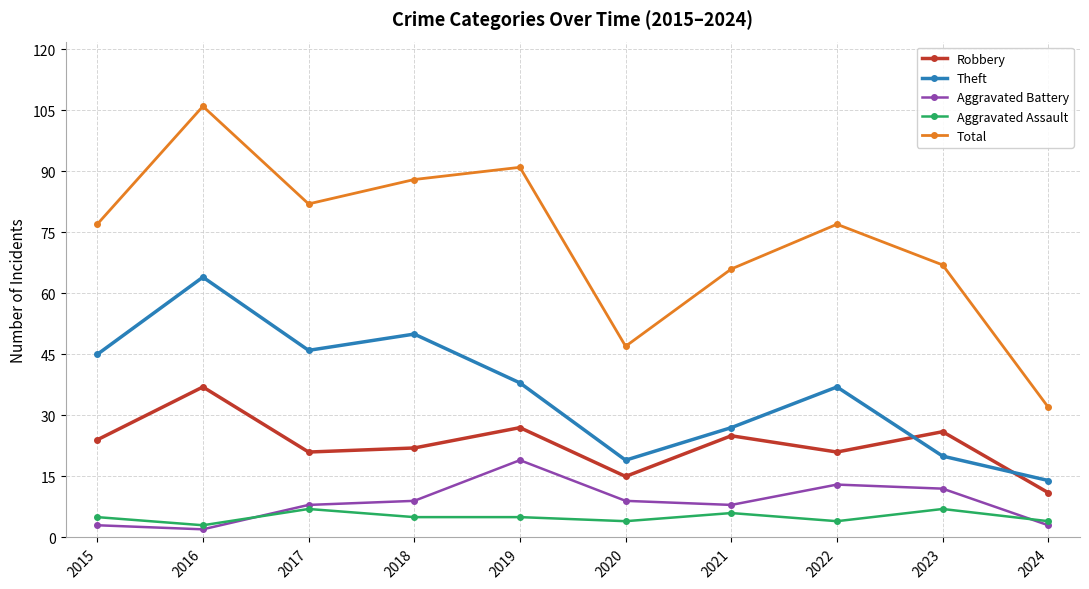

How many distinct data groups are displayed?

5